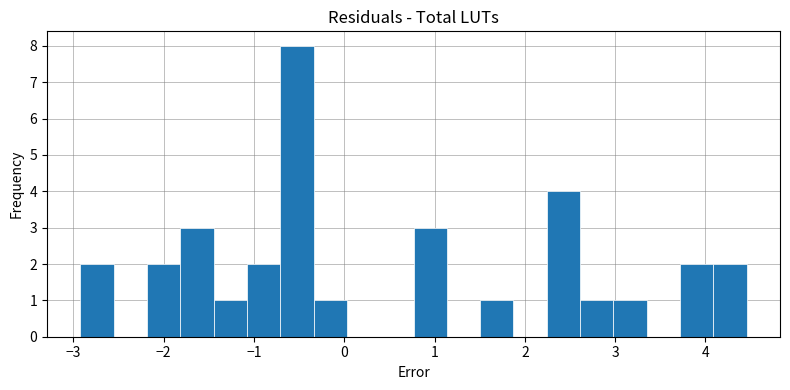

Around what value on the x-axis is the tallest bar? Give the approximate position of its centre, as read against the axis.

-0.5